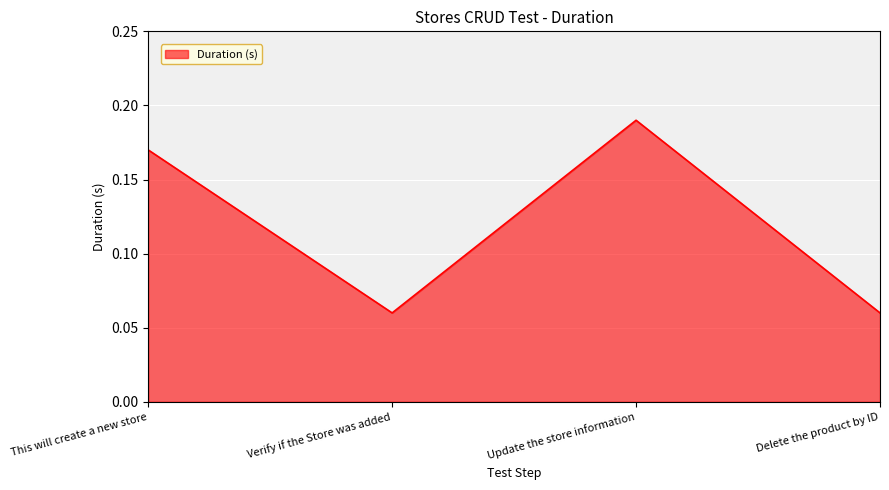

Where is the first local maximum?

Update the store information